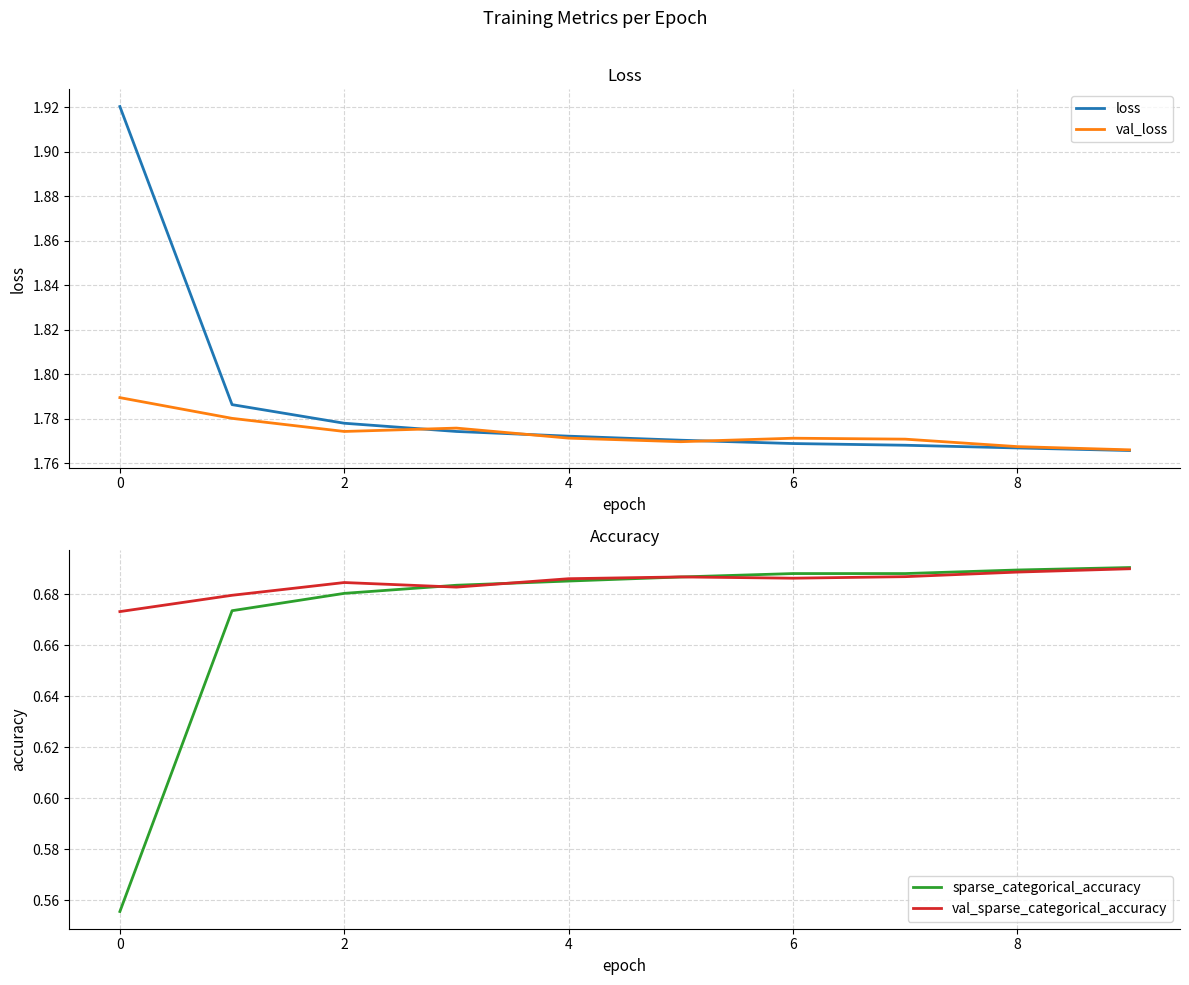

The val_loss series shows 2.7 at 6. True or false?

False